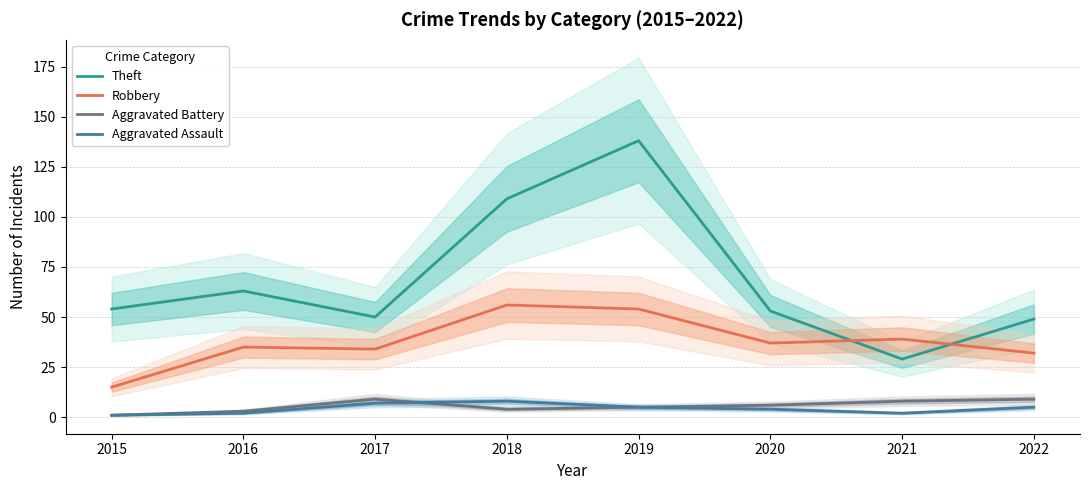

Reading left to right, extract all data points from this chart.

Theft: 2015=54	2016=63	2017=50	2018=109	2019=138	2020=53	2021=29	2022=49
Robbery: 2015=15	2016=35	2017=34	2018=56	2019=54	2020=37	2021=39	2022=32
Aggravated Battery: 2015=1	2016=3	2017=9	2018=4	2019=5	2020=6	2021=8	2022=9
Aggravated Assault: 2015=1	2016=2	2017=7	2018=8	2019=5	2020=4	2021=2	2022=5